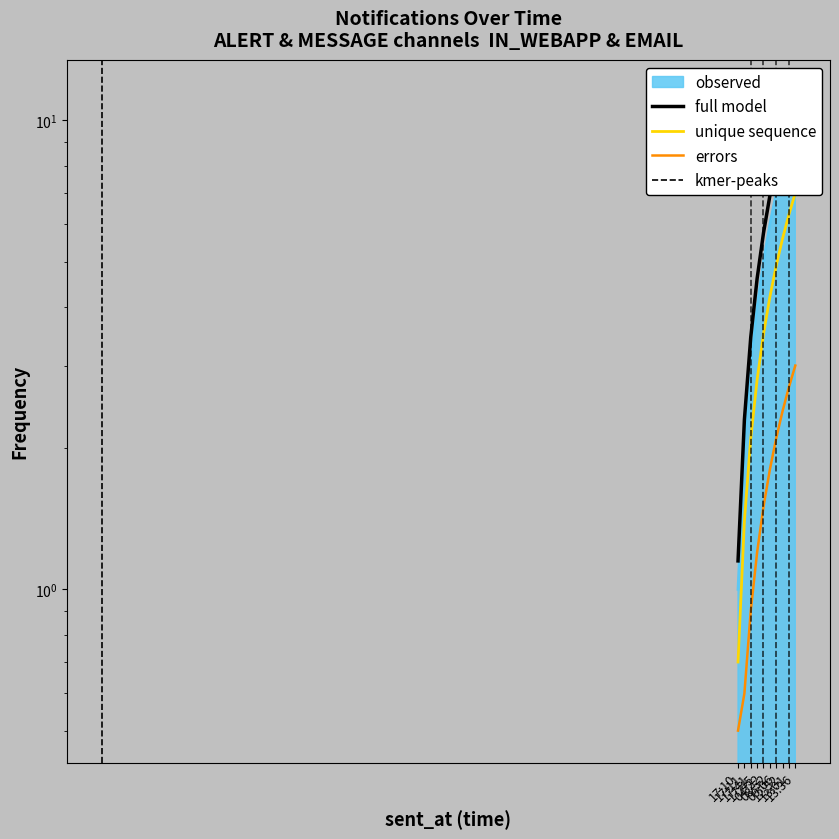

The value at 12:52 is 9.2. True or false?

True